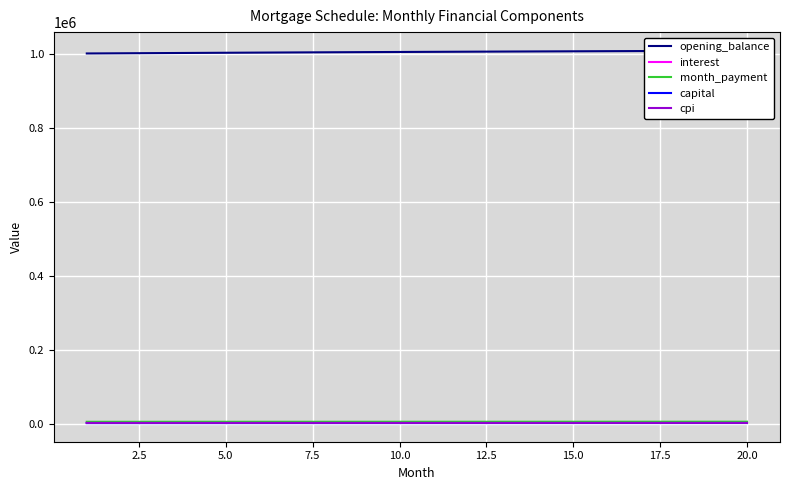

How many values in the interest series are below 3566?

10